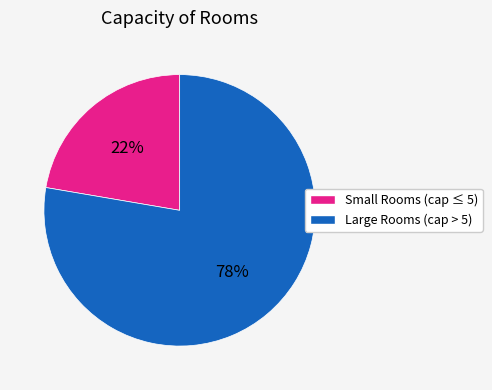

Do Small Rooms (cap ≤ 5) and Large Rooms (cap > 5) together represent more than half of the pie?

Yes